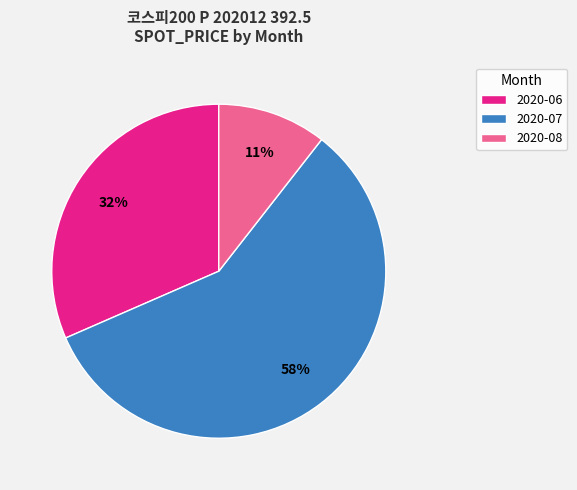

Is the sum of 2020-07 and 2020-08 greater than half?

Yes